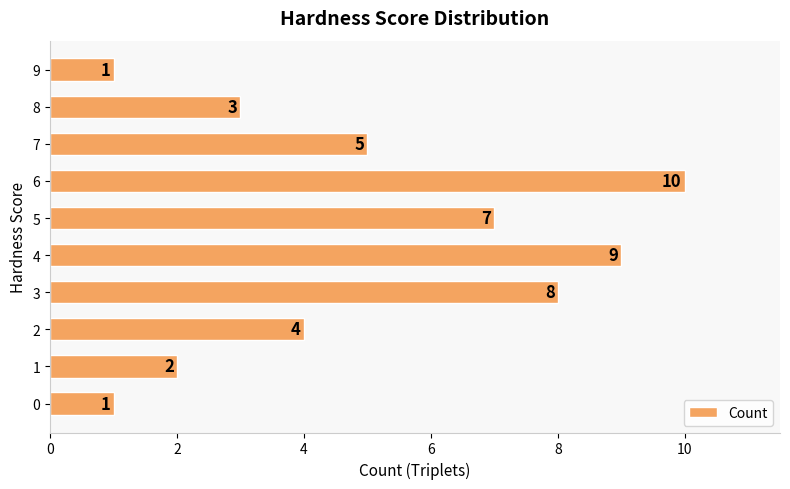

Does the chart contain any negative values?

No